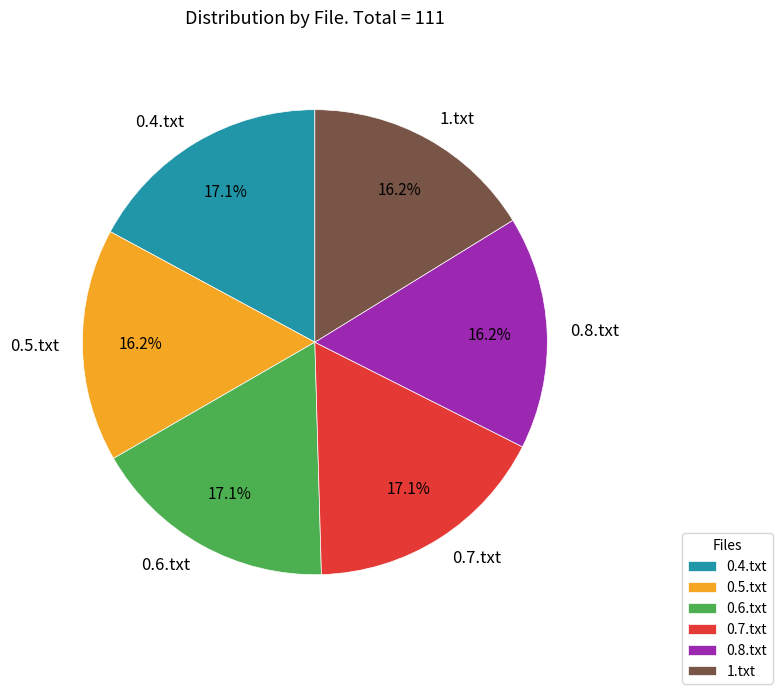

How many segments does this pie chart have?

6